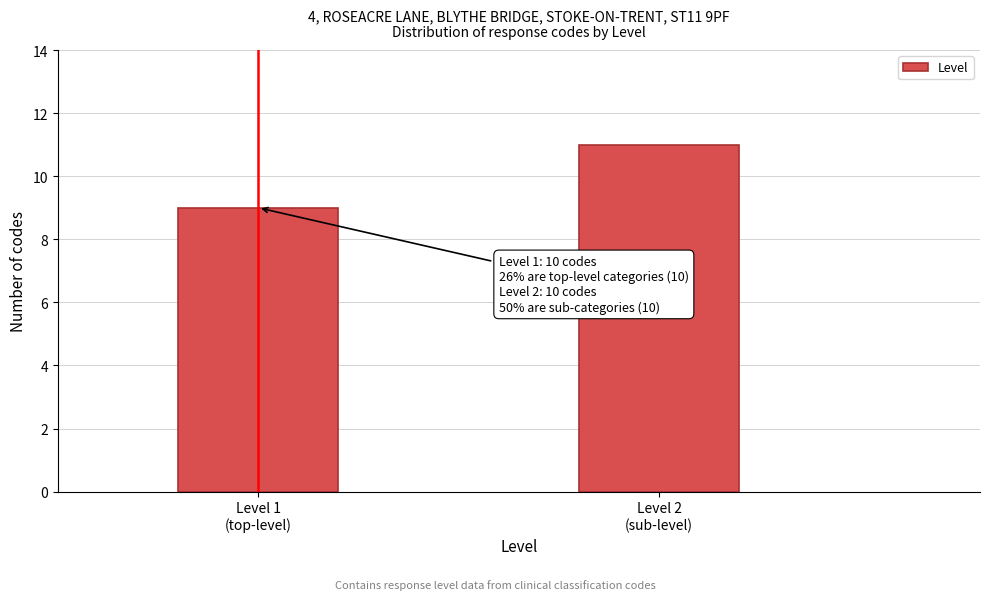

Reading right to left, transcribe all the data shown in this chart.

11	9